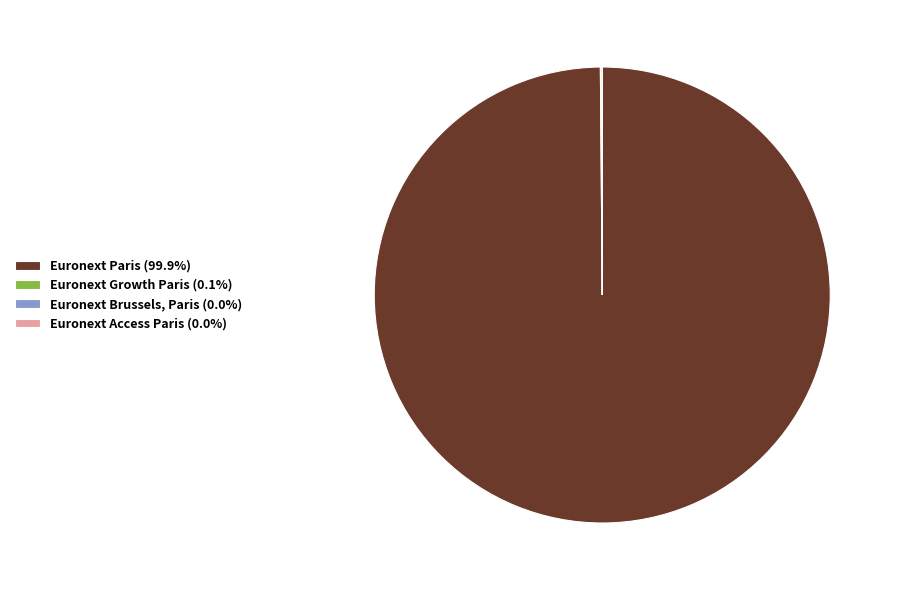

Does any single category account for the majority?

Yes